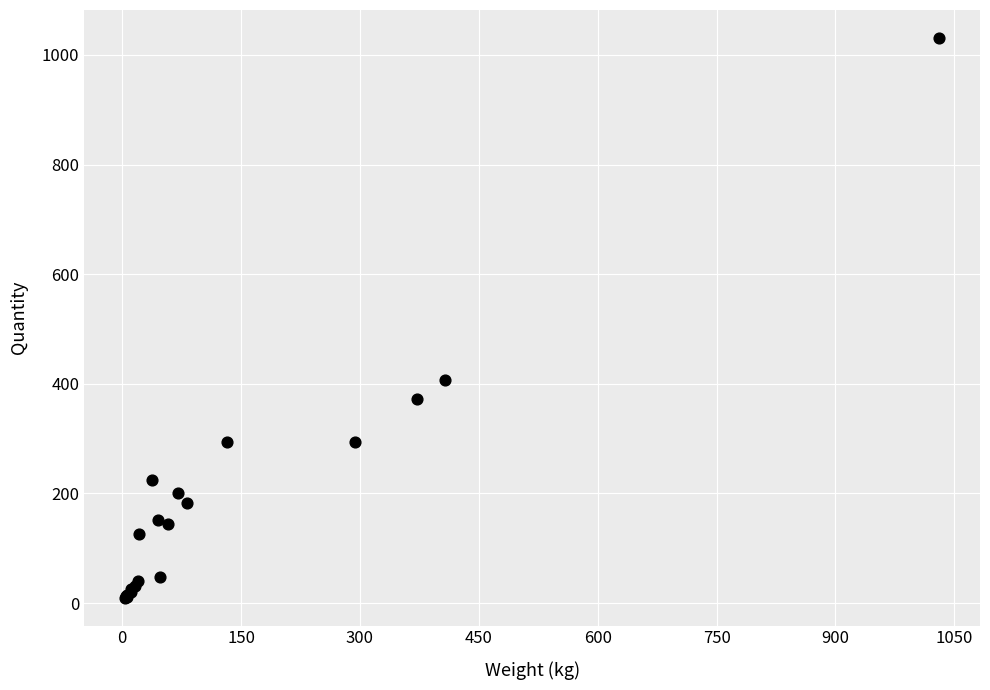

What Y value in the scatter plot is closest to 520?

406.8